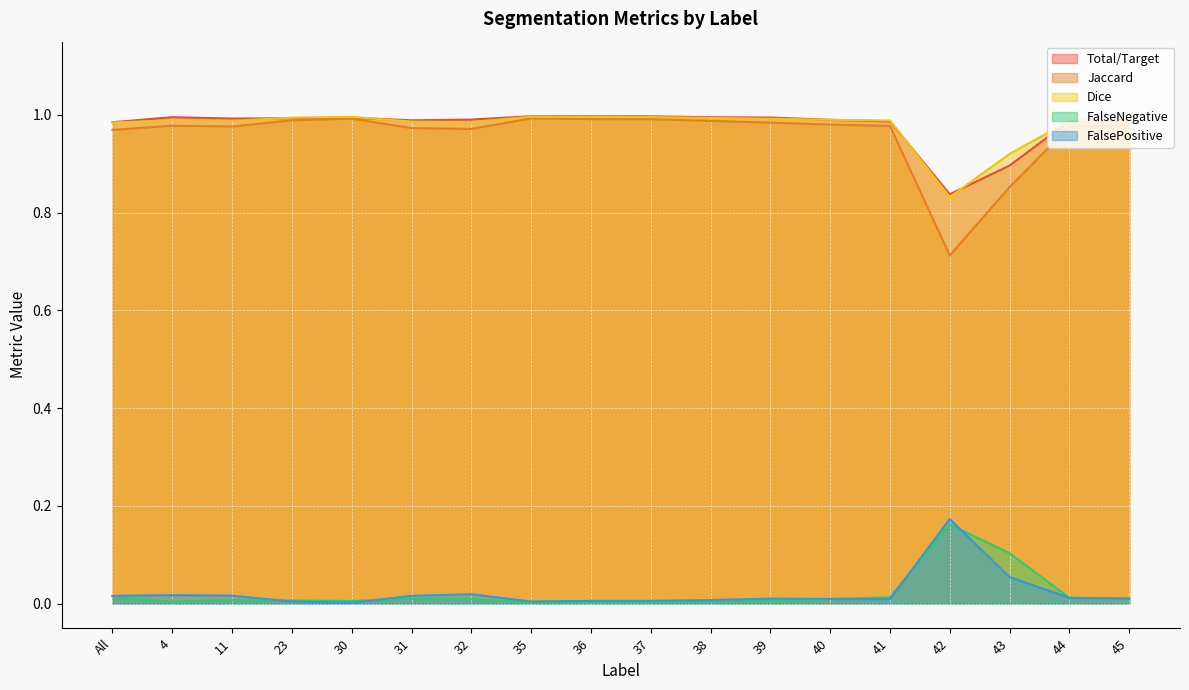

At which label is Jaccard closest to 0?

42